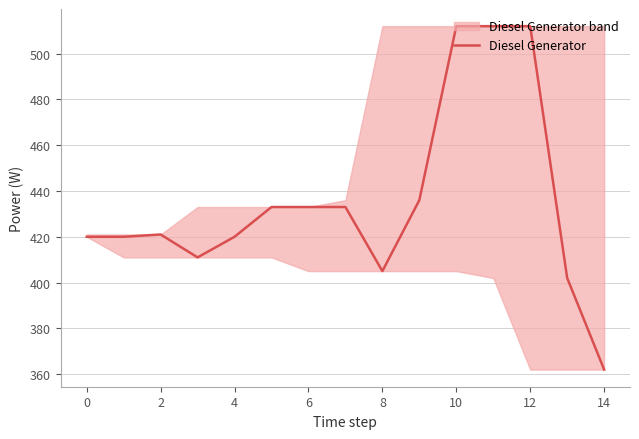

Which category has the lowest value in the Diesel Generator series?

14